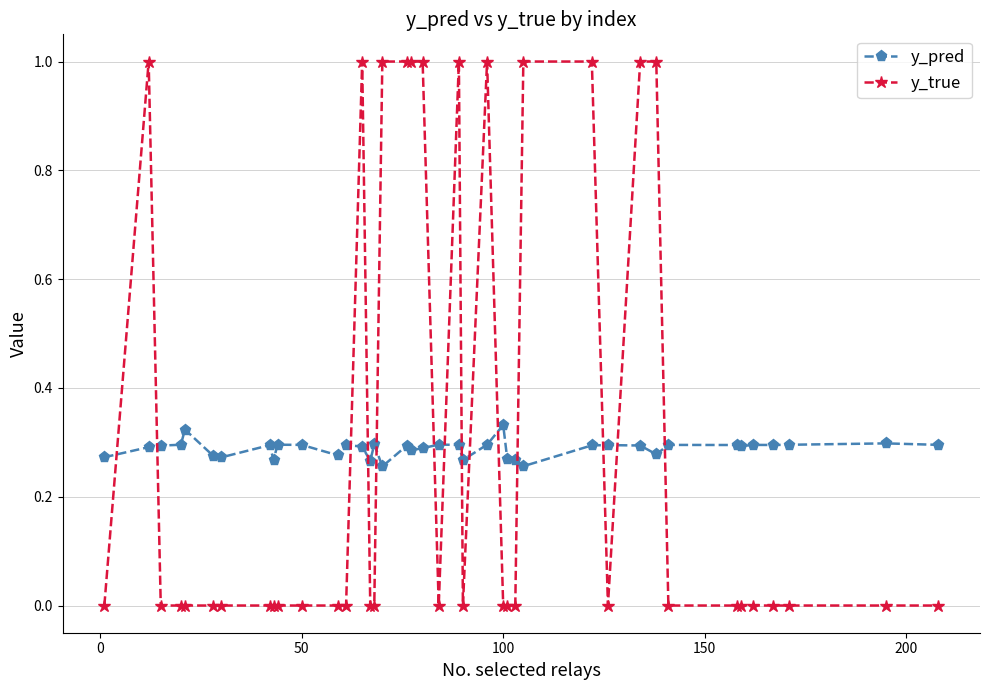

Which series has the largest total across all categories?

y_true